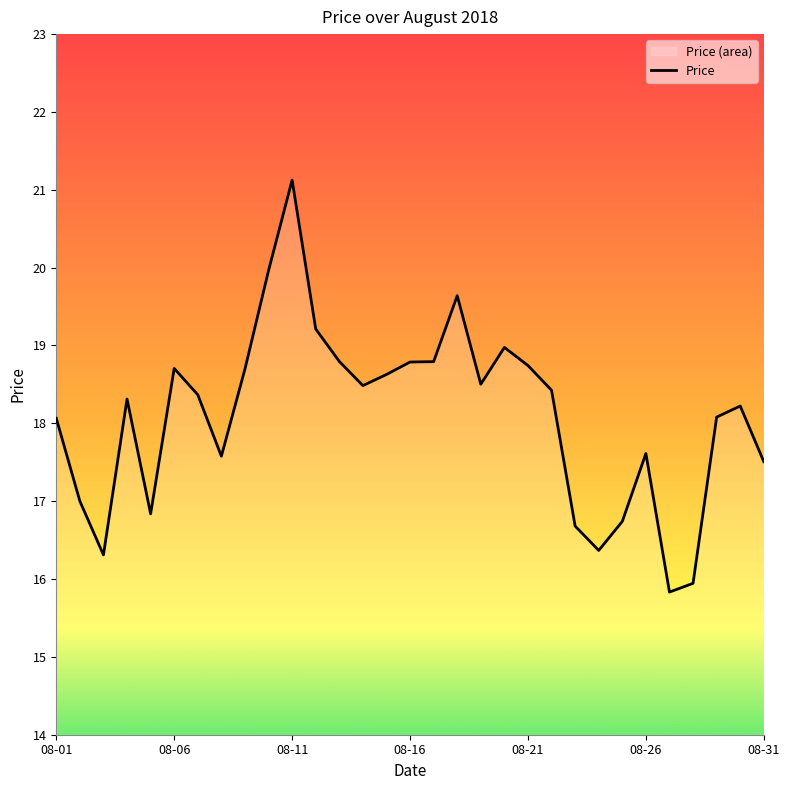

The chart shows a value of 29.1 at 08-29. True or false?

False